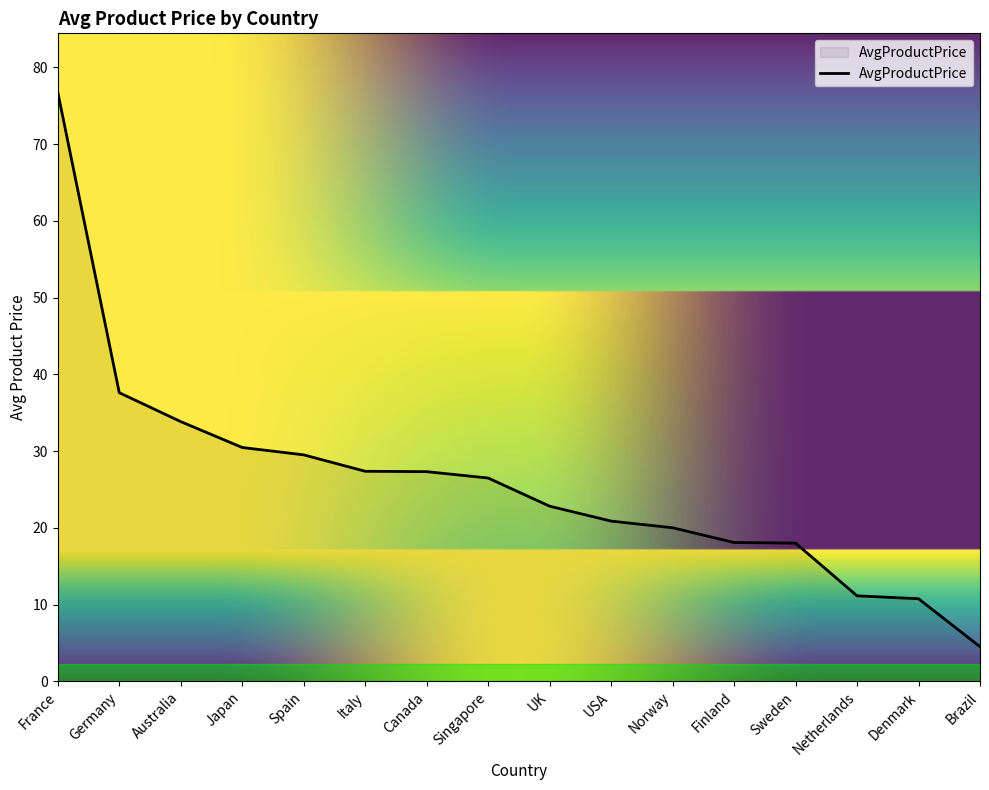

What is the difference between the values at Japan and Singapore?

4.0